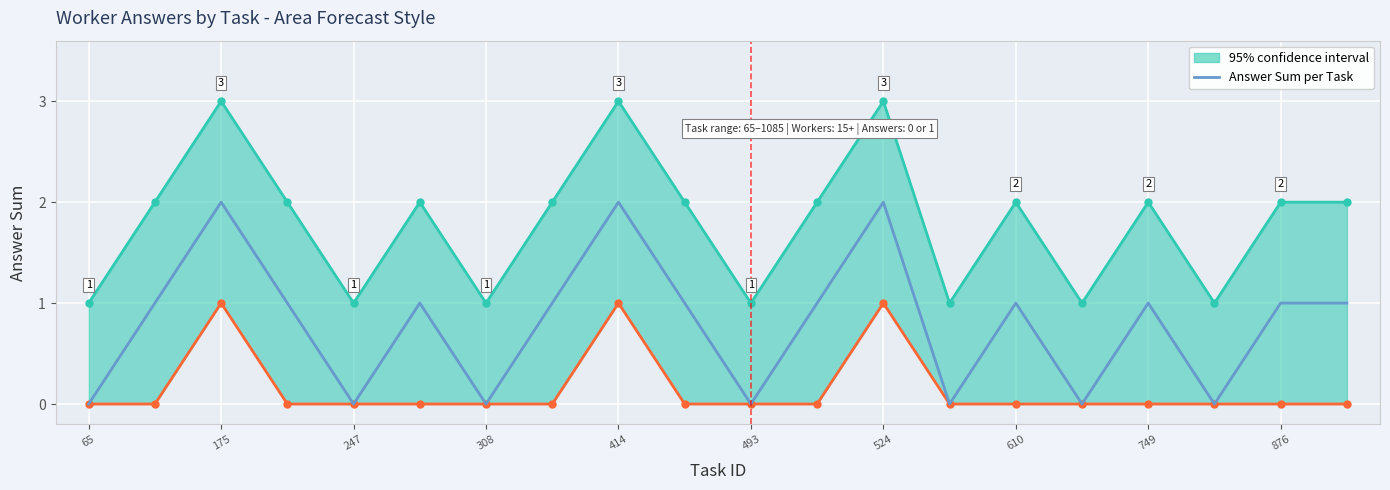

At which label is the value closest to 1?

175